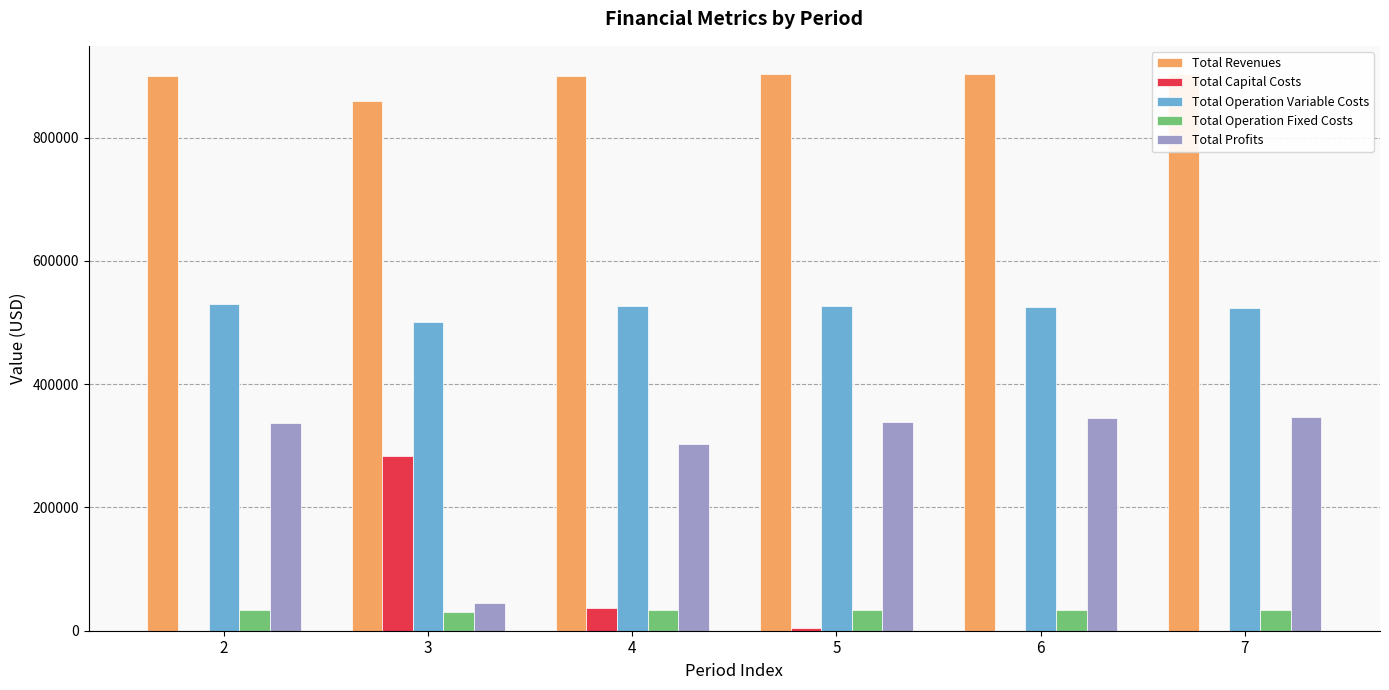

Which series has the largest range (max minus min)?

Total Profits